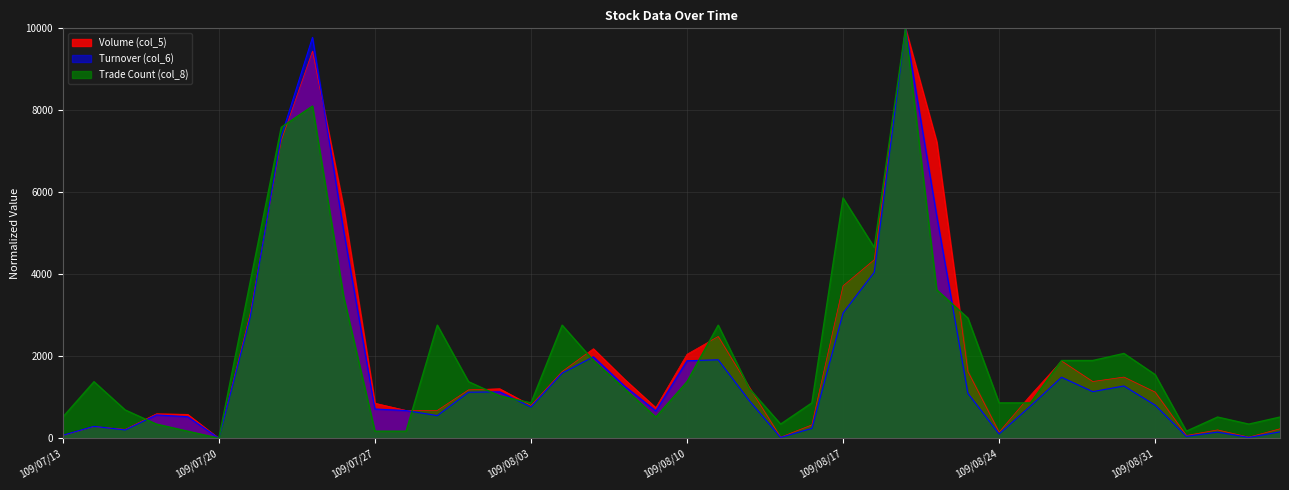

What is the average value of the Volume (col_5) series?

1979.0